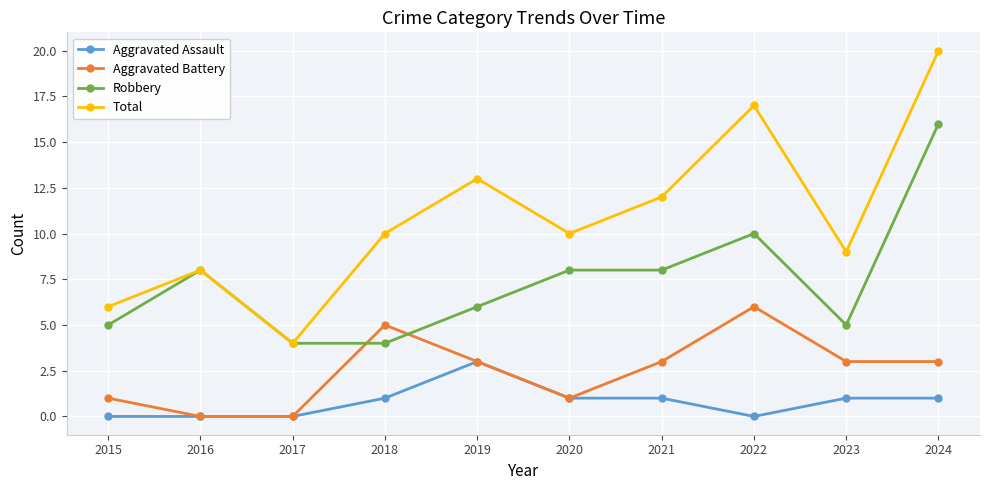

True or false: Total has a value of 3 at 2016.

False